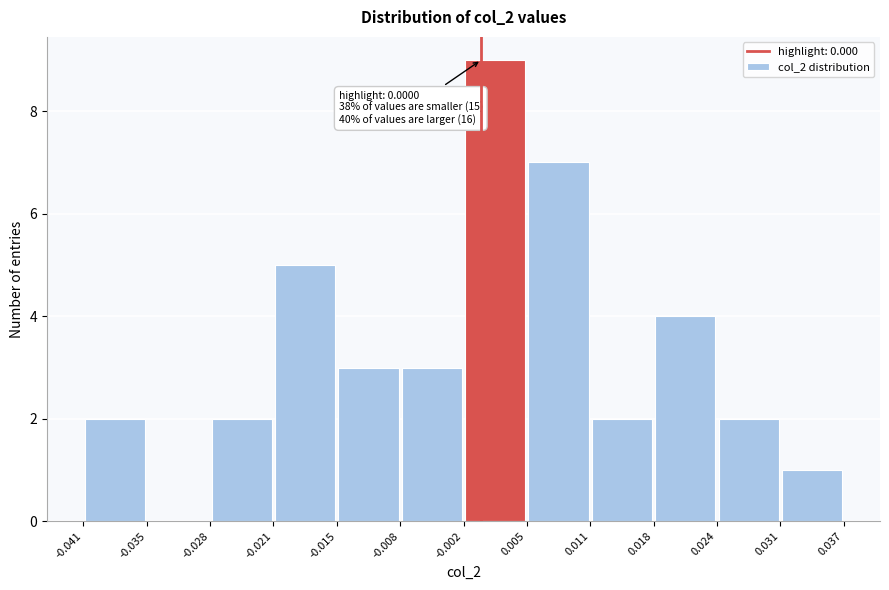

Over which range of the x-axis is the bar tallest?

-0.002 to 0.005